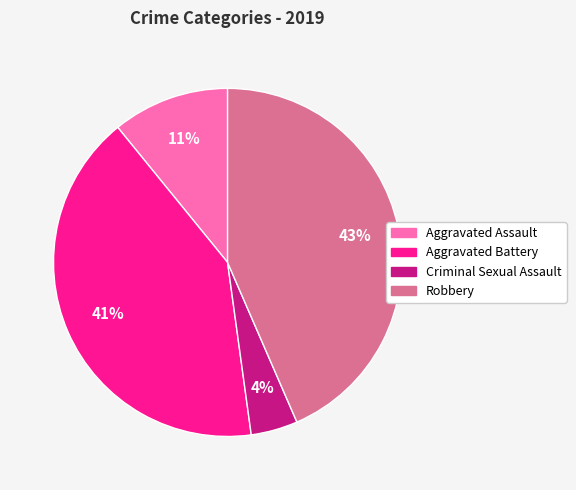

Is there any slice that represents more than half of the pie?

No